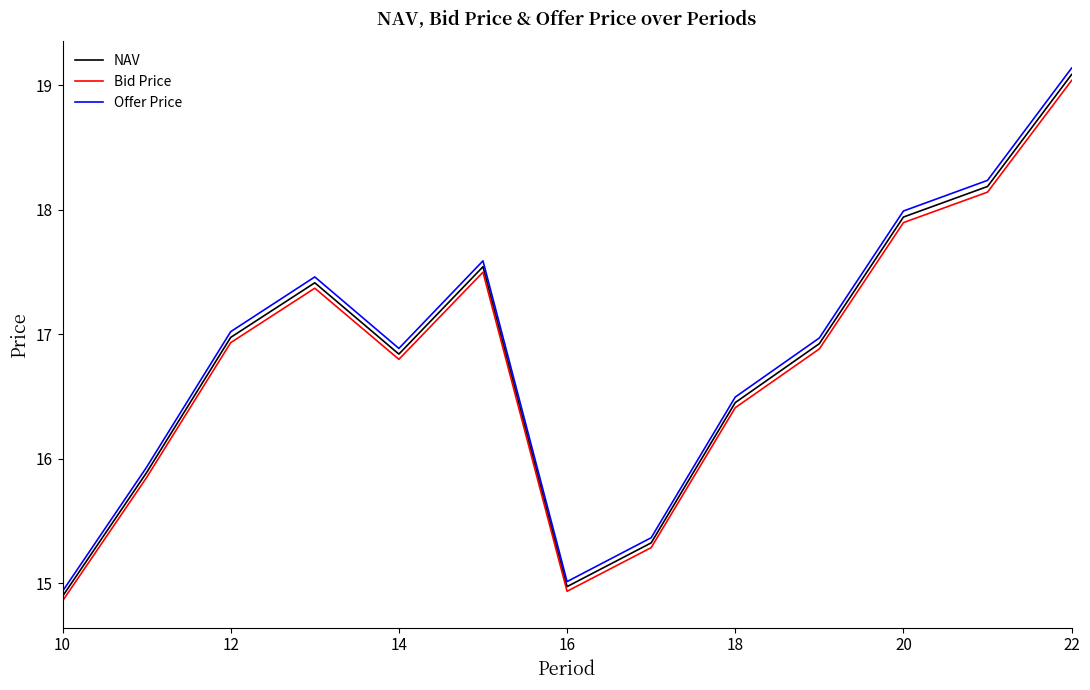

Which series has the widest spread of values?

Offer Price